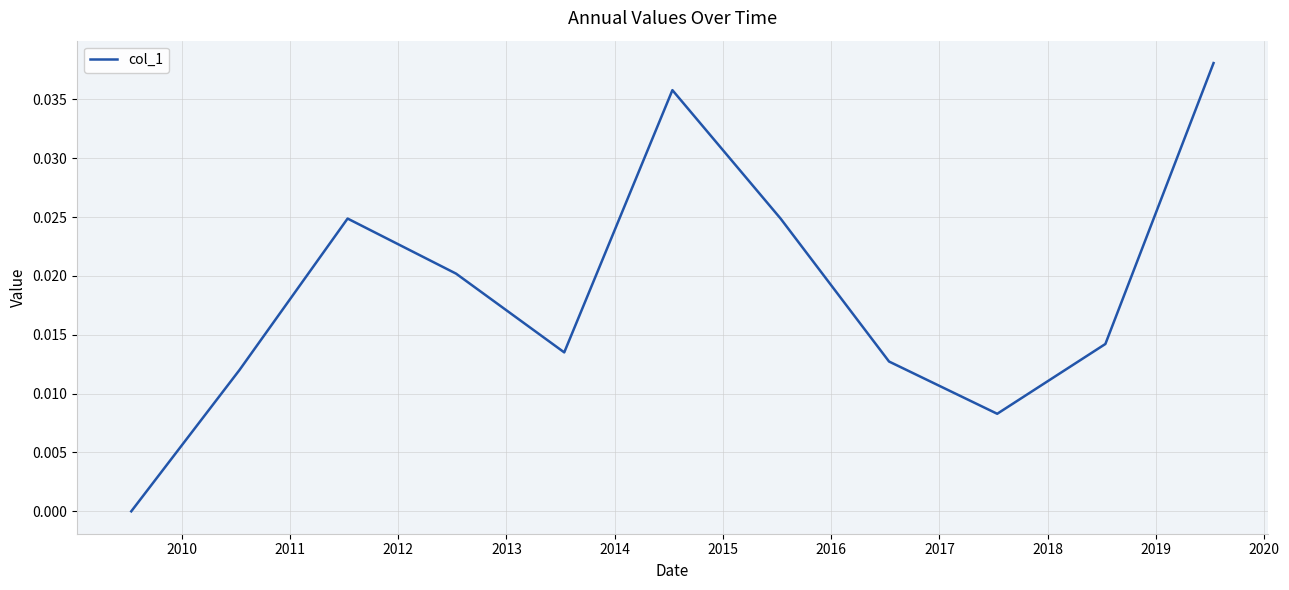

How many lines are shown in the chart?

1